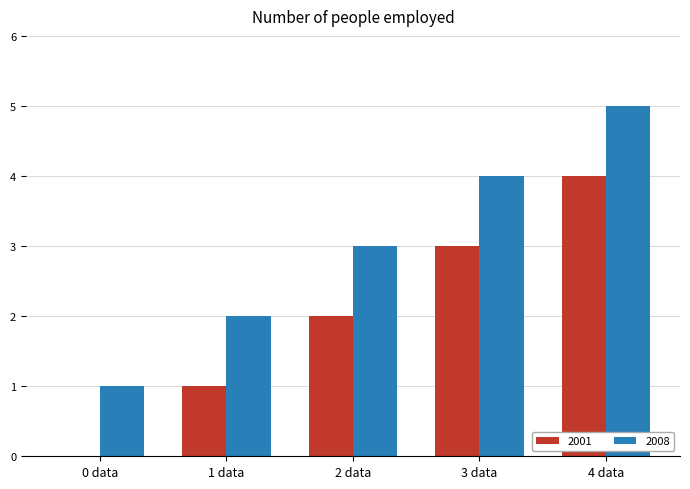

Which series has the largest total across all categories?

2008